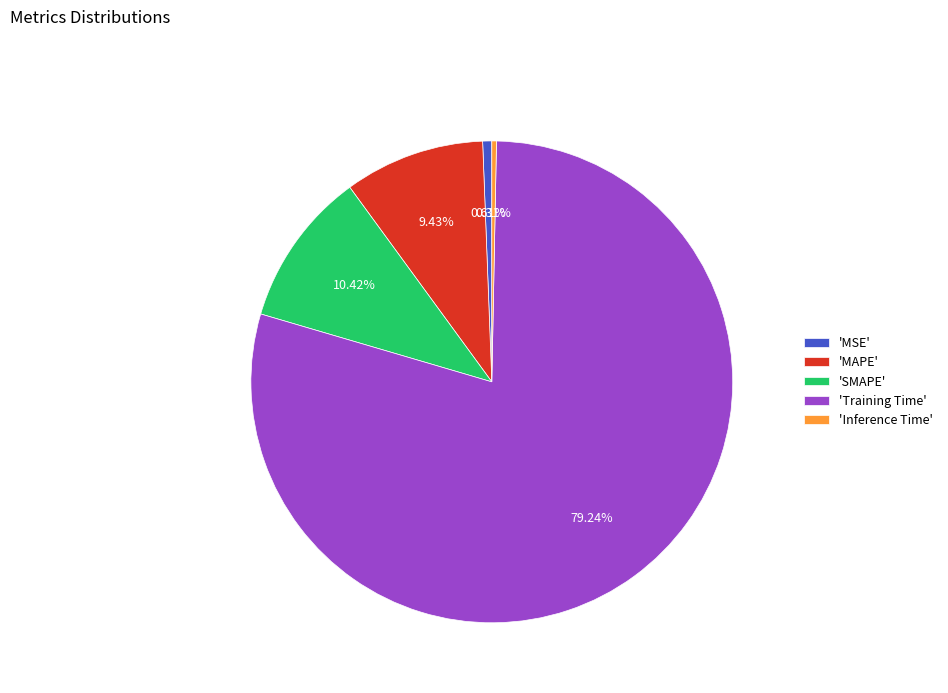

Between 'Inference Time' and 'Training Time', which is larger?

'Training Time'